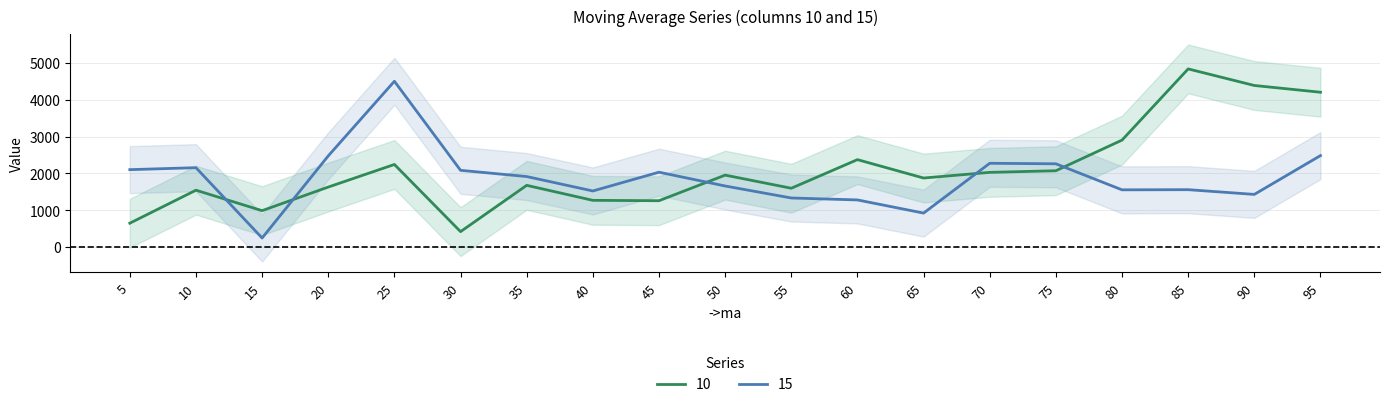

List the series in order of their peak value, highest first.

10, 15